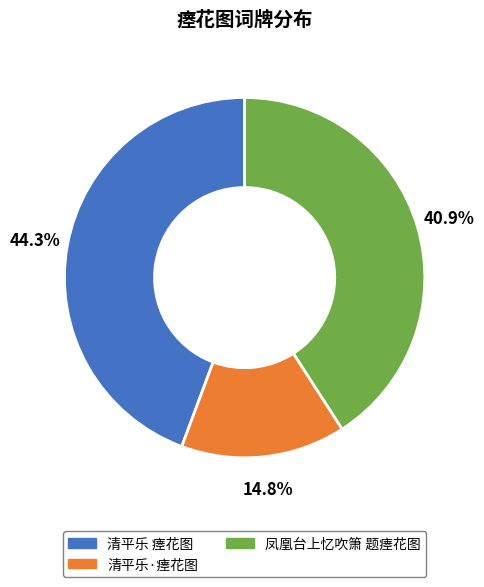

The 凤凰台上忆吹箫 题瘗花图 slice represents 41% of the pie. True or false?

True